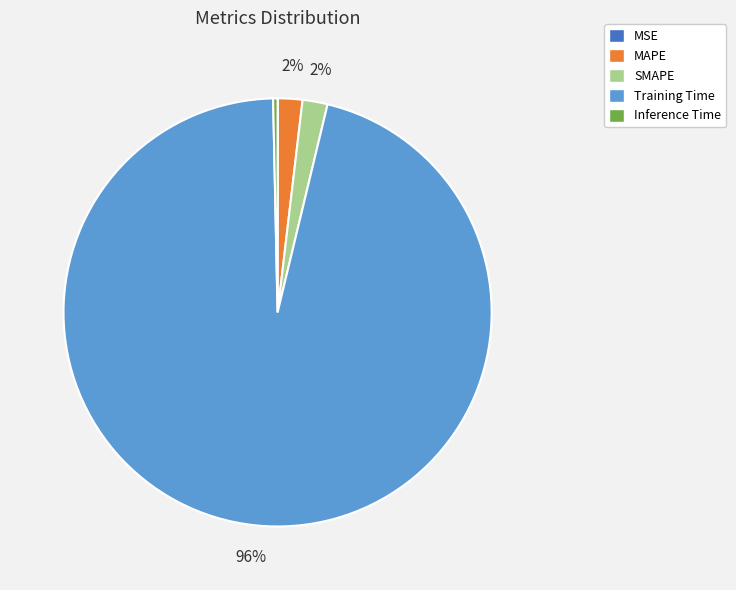

To the nearest percent, what portion does Training Time represent?

96%